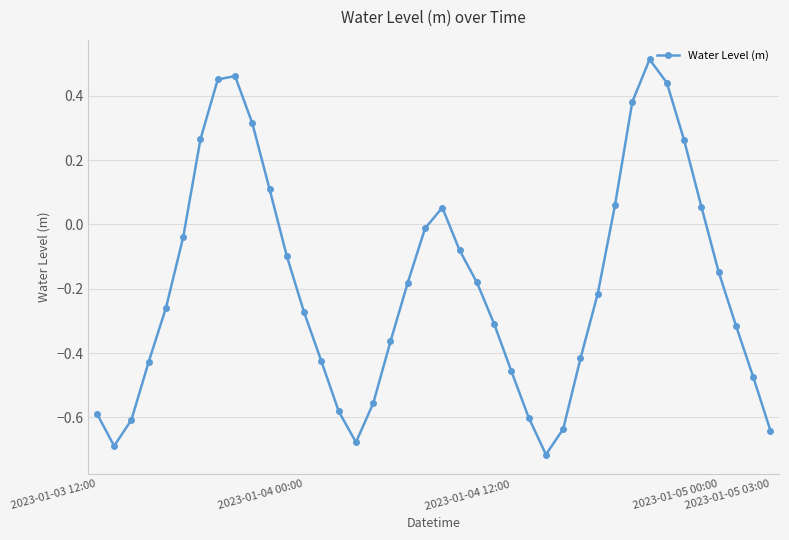

How many interior local peaks (higher than both neighbors) does the data have?

3